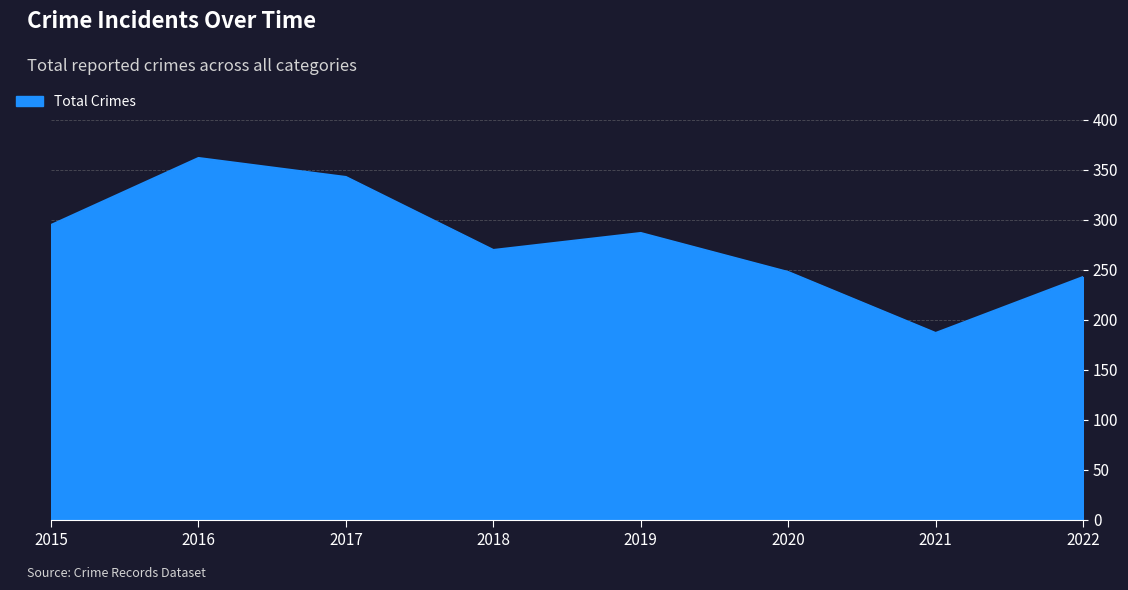

Which has a higher value, 2016 or 2021?

2016